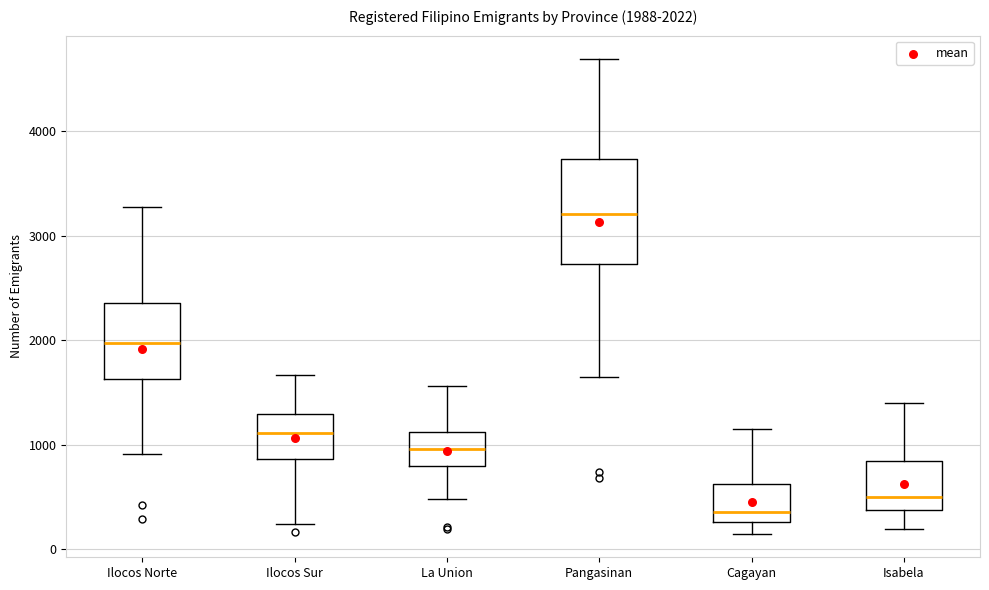

Which box has the lowest median line?

Cagayan